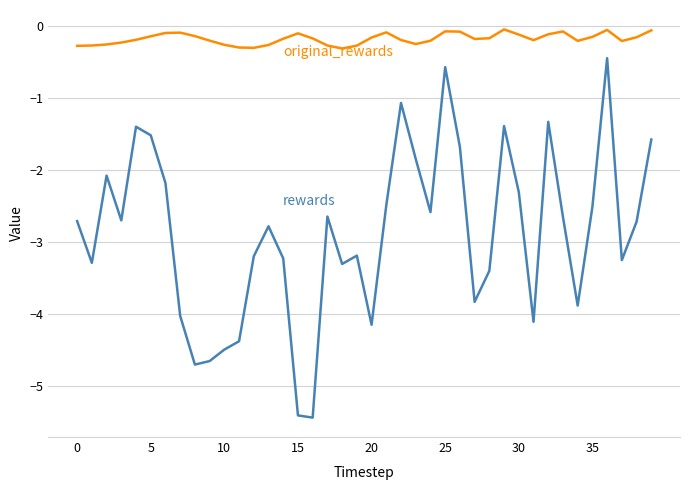

What is the smallest value displayed?

-5.4